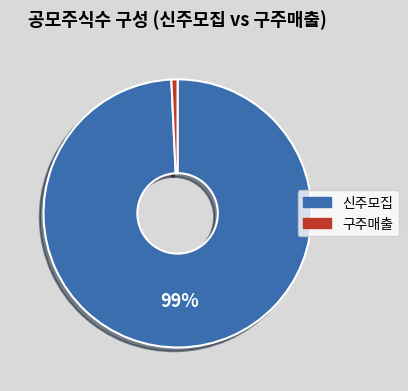

Combined, do 신주모집 and 구주매출 account for over 50%?

Yes